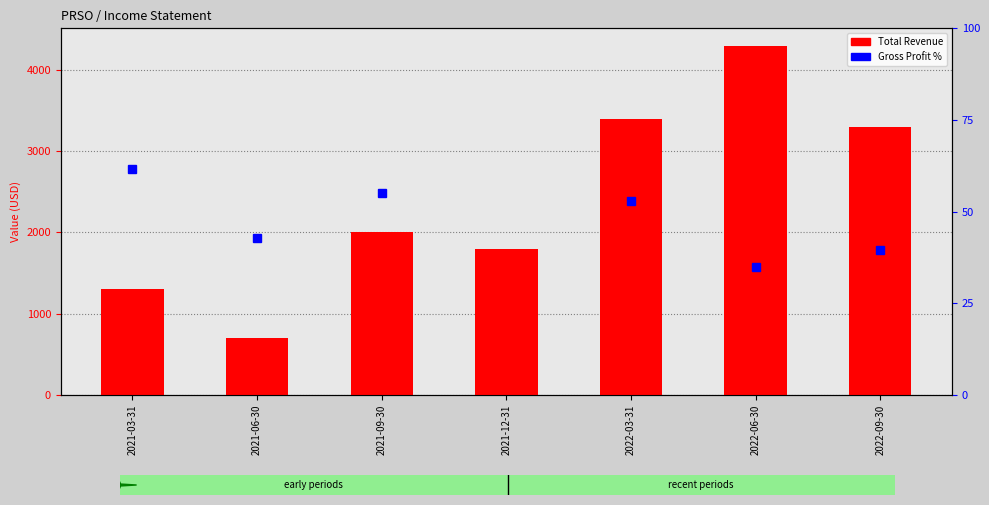

What is the total value across all series at 2021-06-30?

742.9